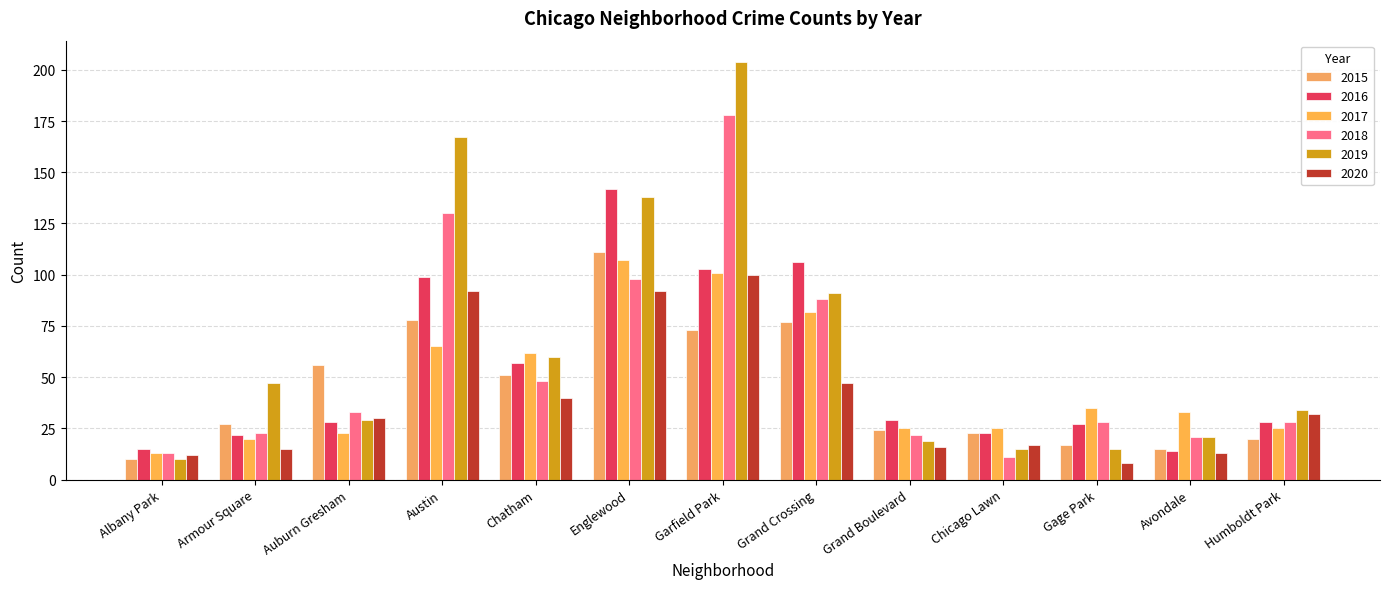

The 2019 series shows 138 at Englewood. True or false?

True